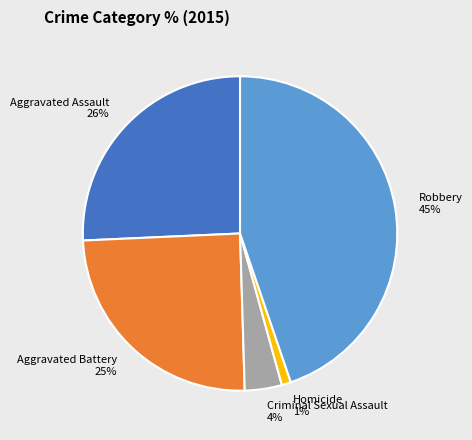

Does Criminal Sexual Assault represent more than half of the total?

No